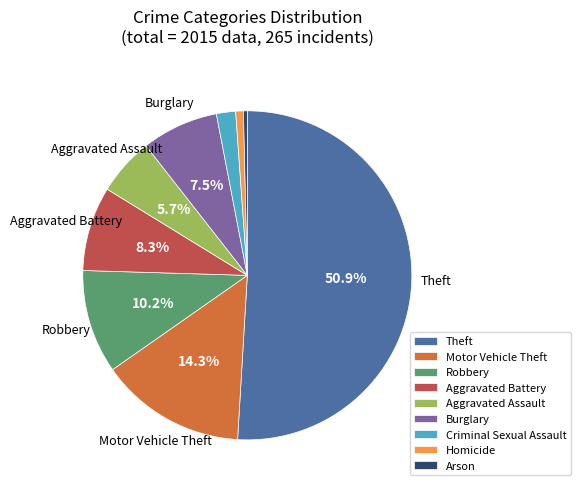

Which category has the biggest portion of the pie?

Theft